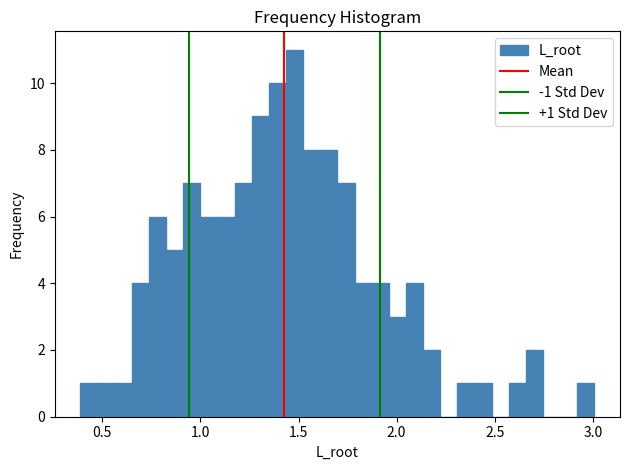

Read against the x-axis, roughly where is the centre of the tallest bar?

1.50